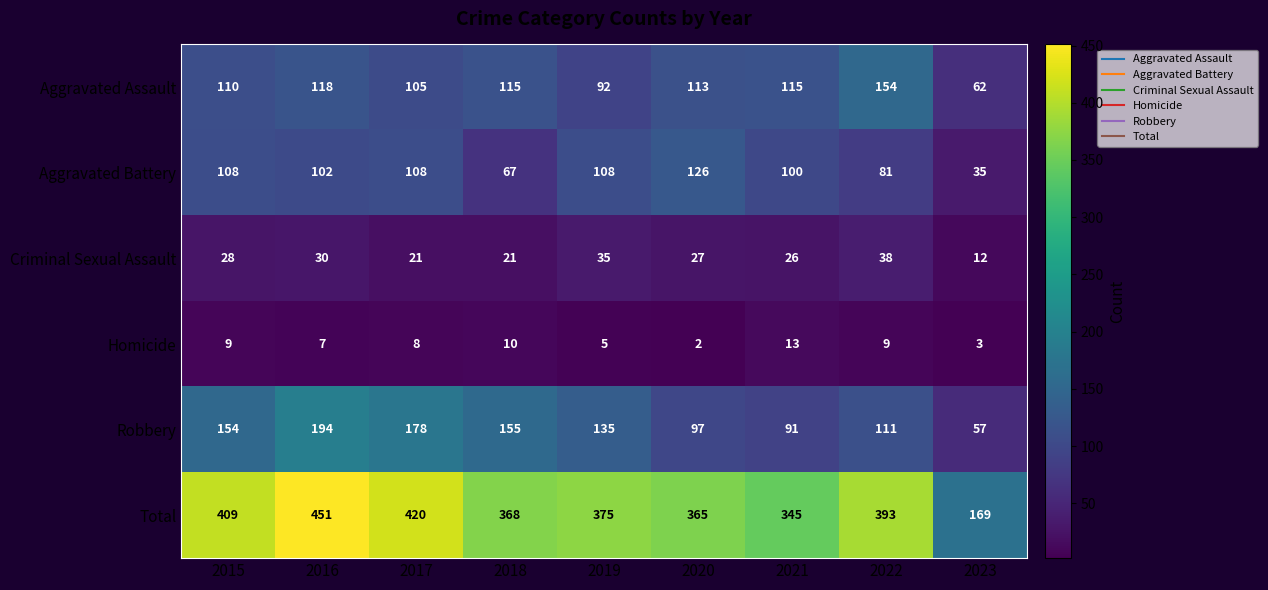

Rank the series by their maximum value, from lowest to highest.

Homicide, Criminal Sexual Assault, Aggravated Battery, Aggravated Assault, Robbery, Total